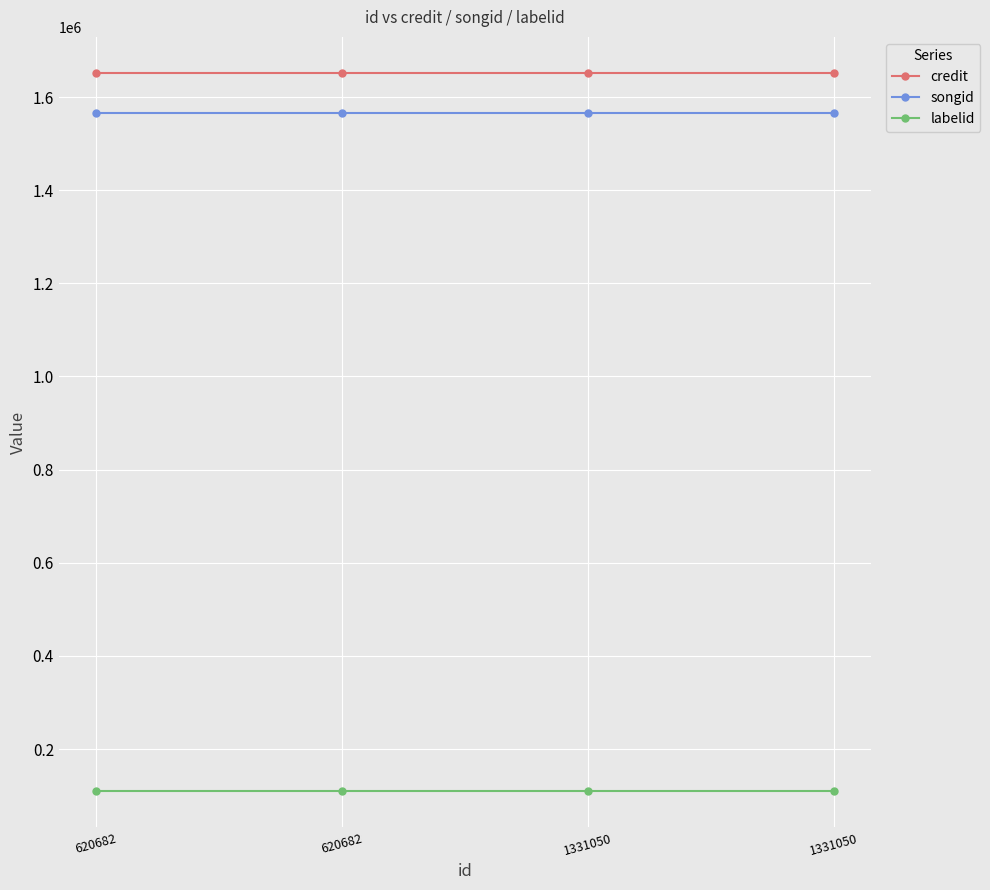

Does the chart display data point markers on the line(s)?

Yes